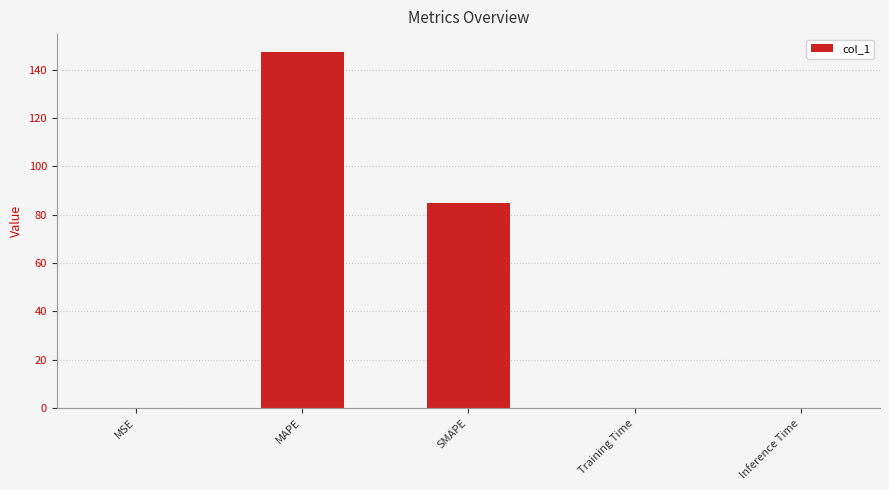

Does the chart contain stacked bars?

No